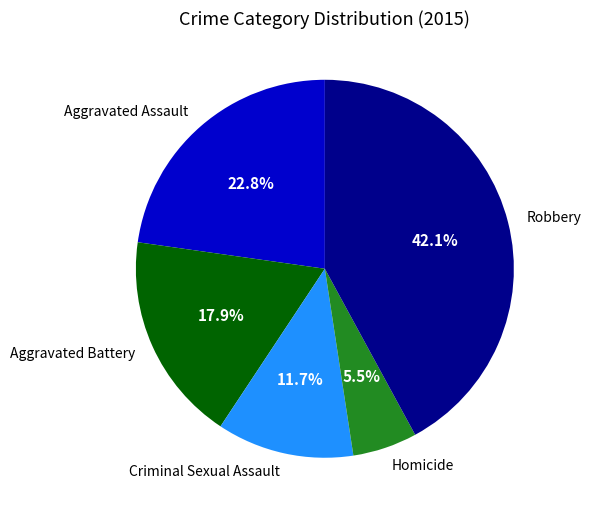

To the nearest percent, what portion does Robbery represent?

42%